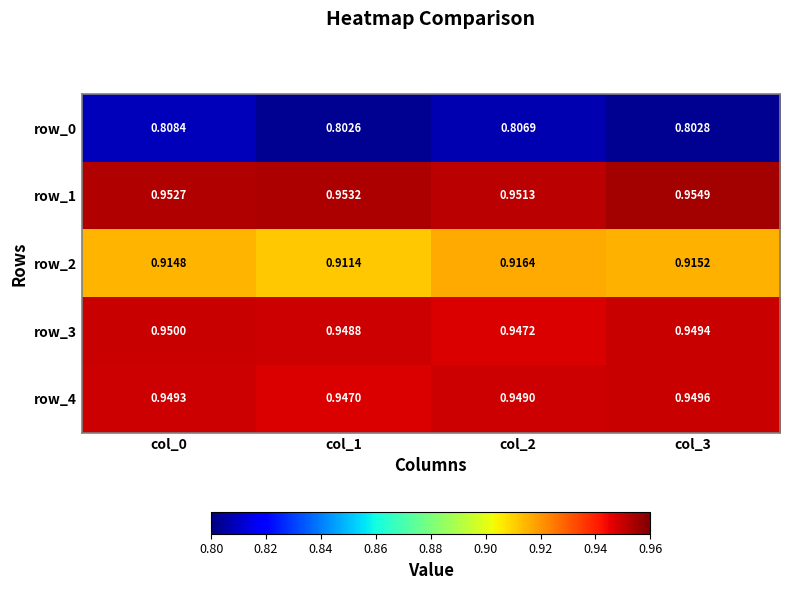

How many categories are shown in the chart?

4